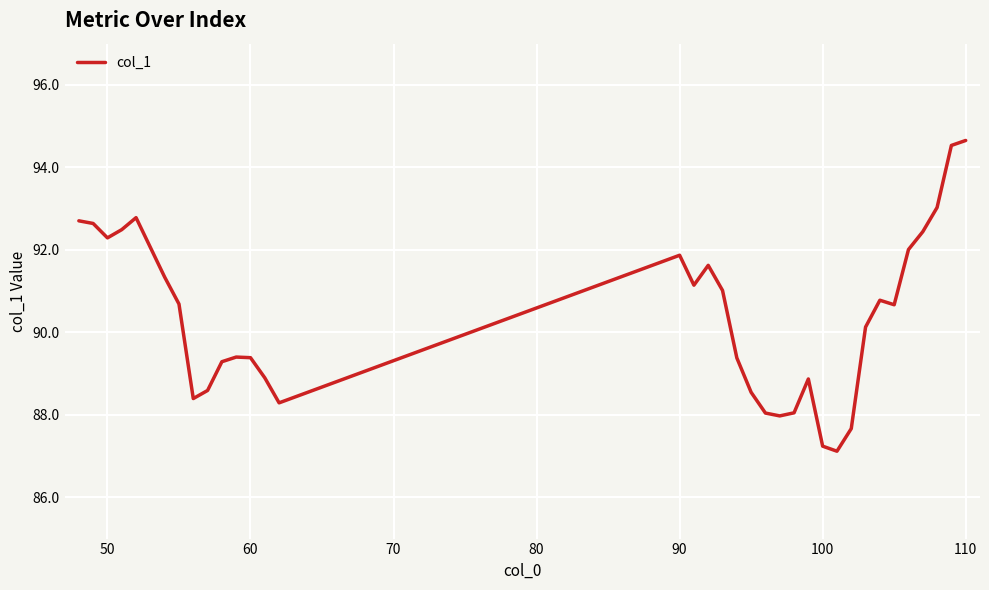

What is the minimum value shown in the chart?

87.1